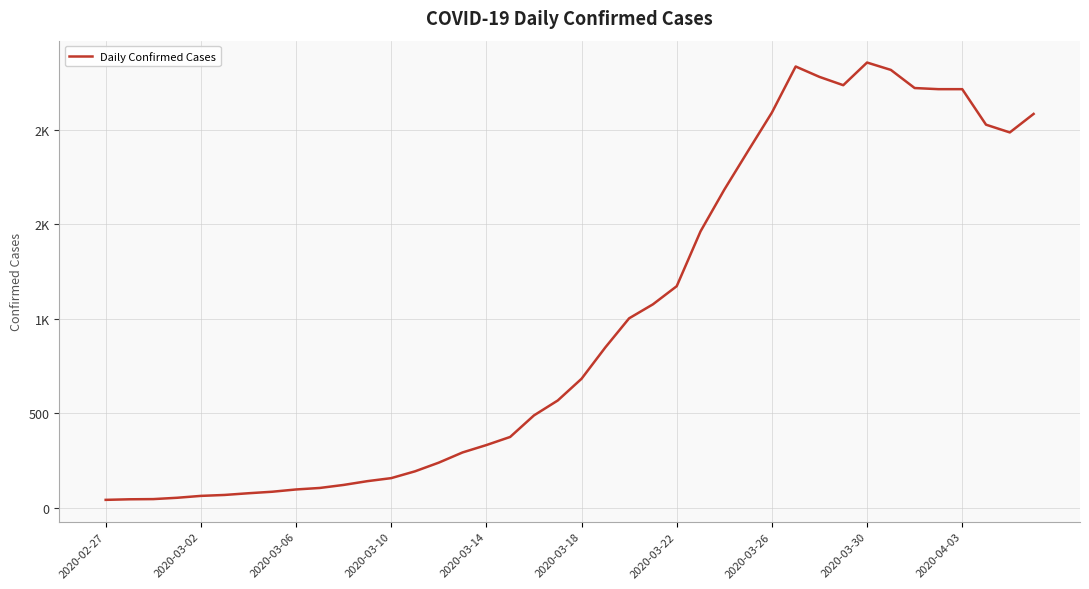

Is this an area chart (filled region under the line)?

No